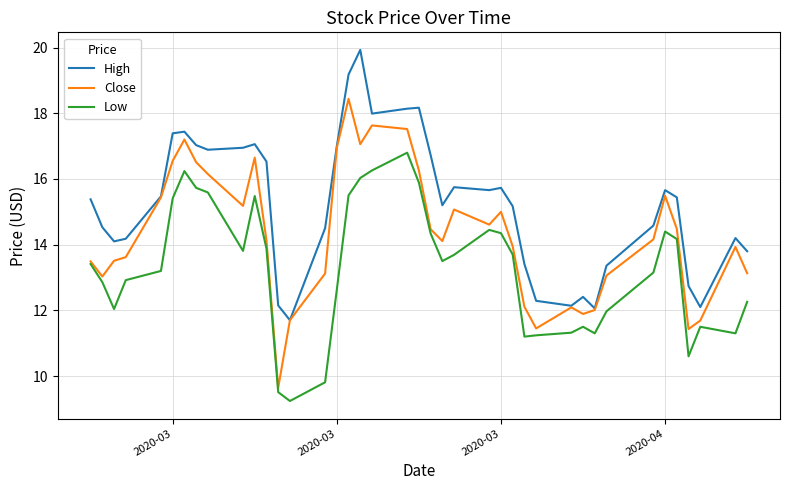

Which series has the widest spread of values?

Close